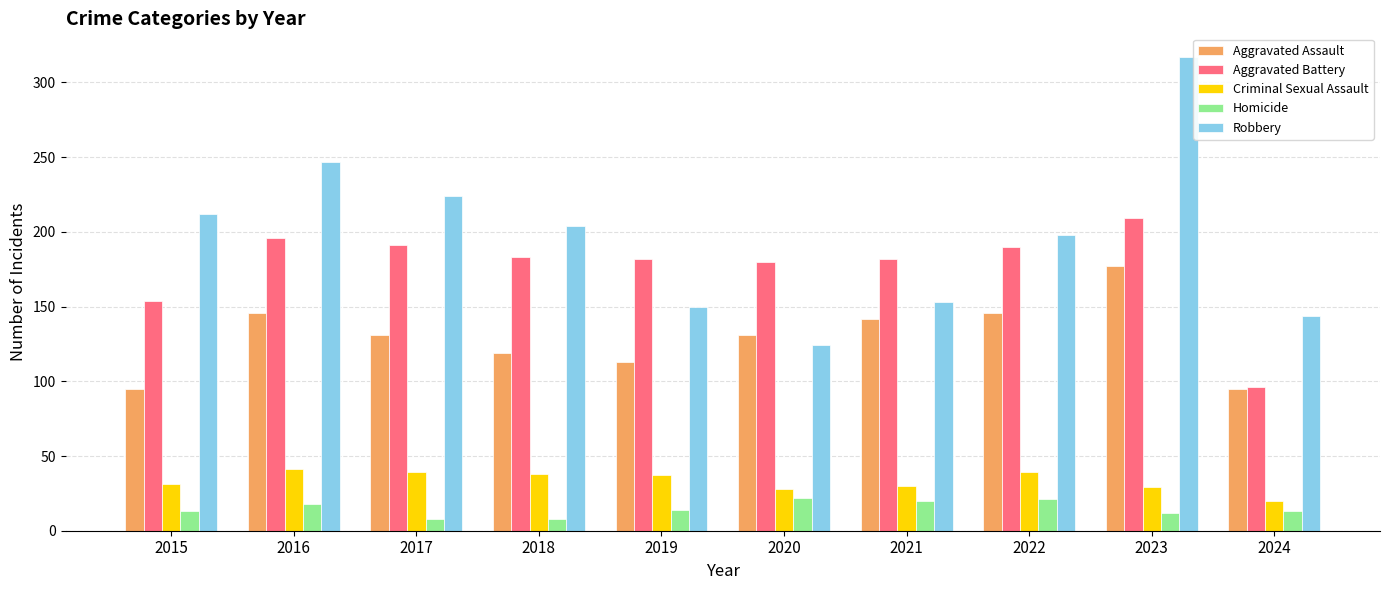

What is the total value across all series at 2018?

552